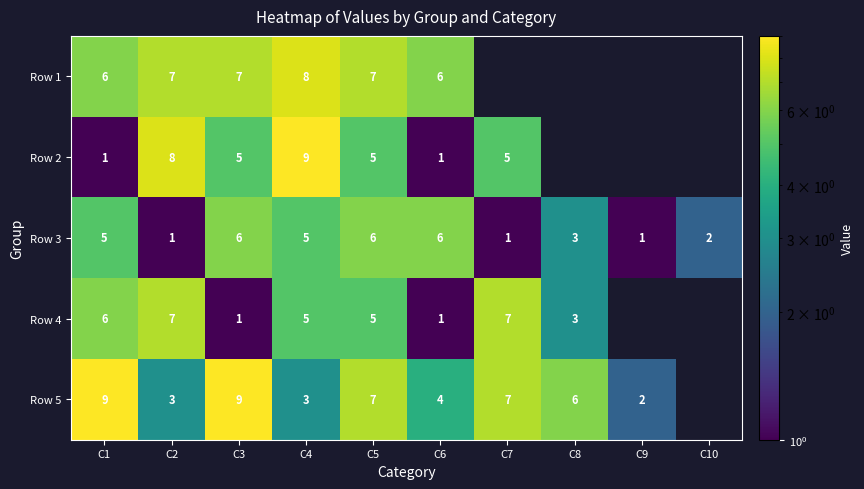

Is the value of Row 5 at C6 greater than the value of Row 1 at C3?

No